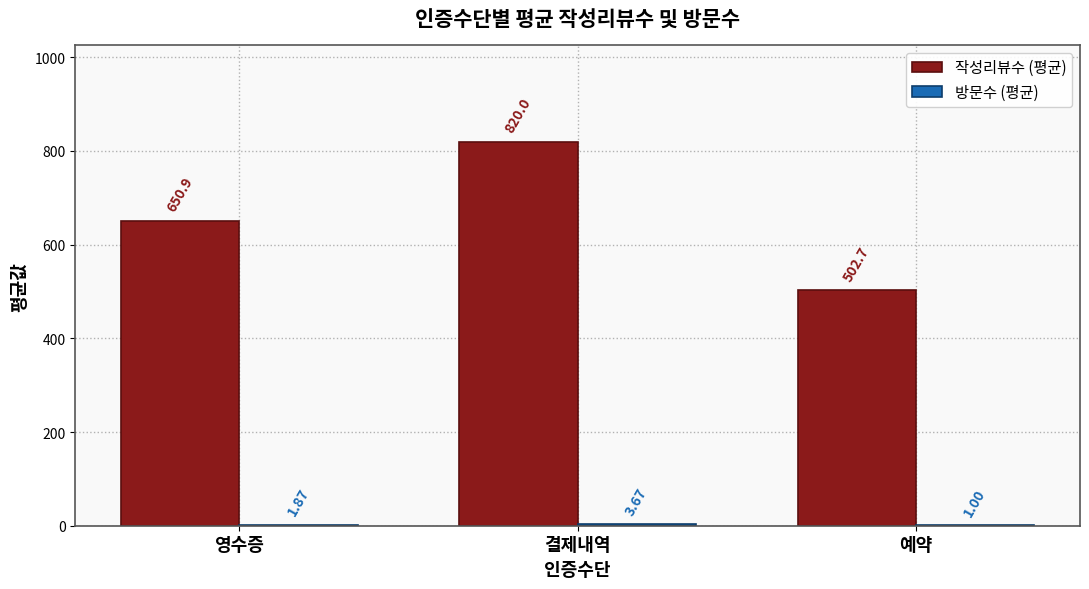

At which label is 작성리뷰수 (평균) closest to 661?

영수증